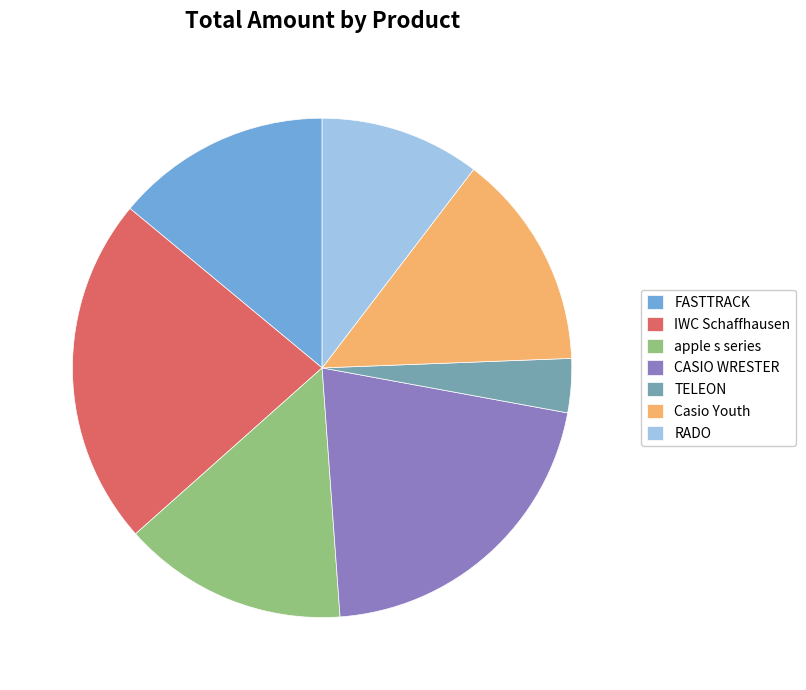

Which category has the biggest portion of the pie?

IWC Schaffhausen